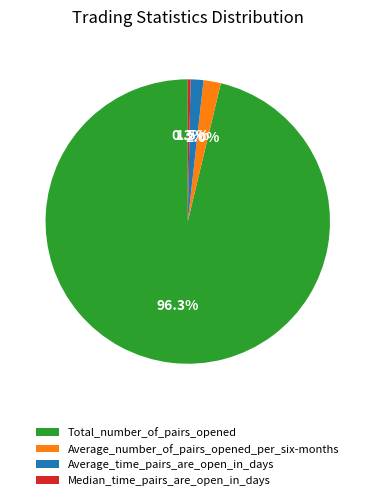

The Average_number_of_pairs_opened_per_six-months slice represents 12% of the pie. True or false?

False